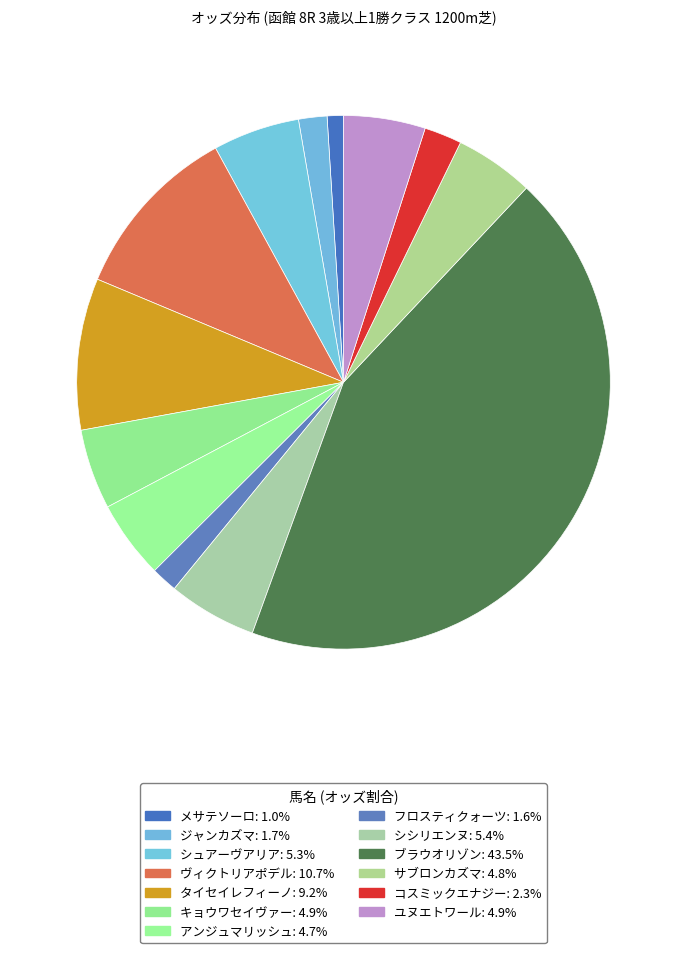

Does サブロンカズマ represent more than half of the total?

No